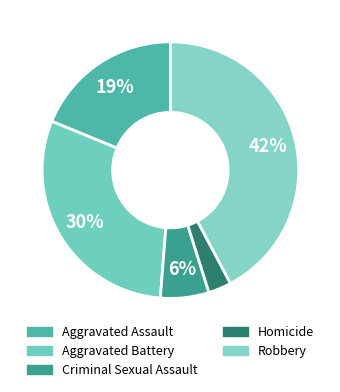

What is the smallest slice in the pie chart?

Homicide